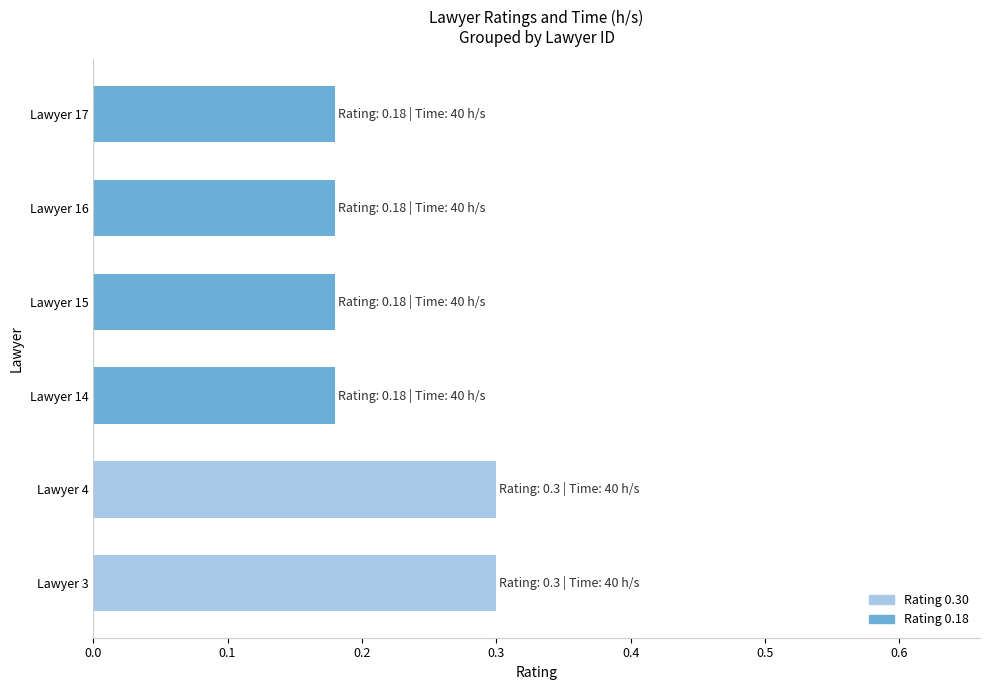

What is the maximum value shown in the chart?

0.3